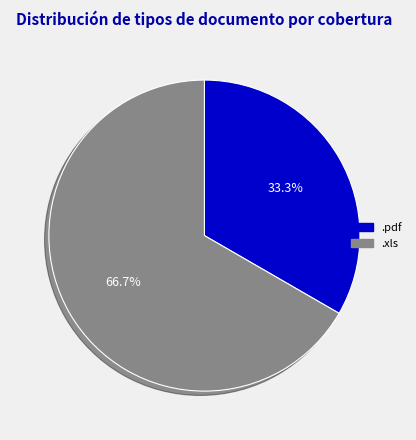

To the nearest percent, what is the difference between the largest and smallest slice percentages?

33%